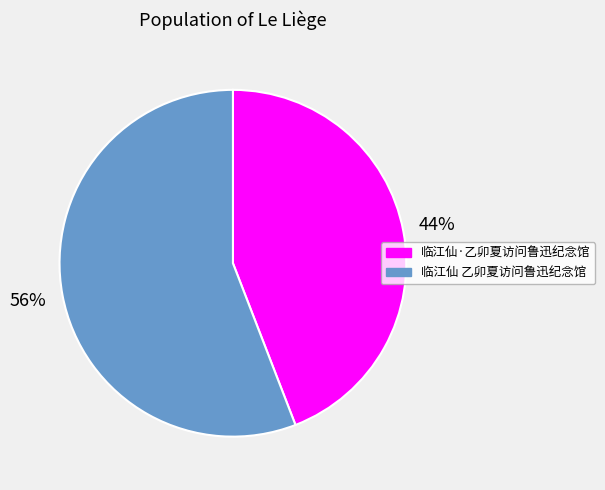

To the nearest percent, what percentage of the pie is 临江仙 乙卯夏访问鲁迅纪念馆?

56%